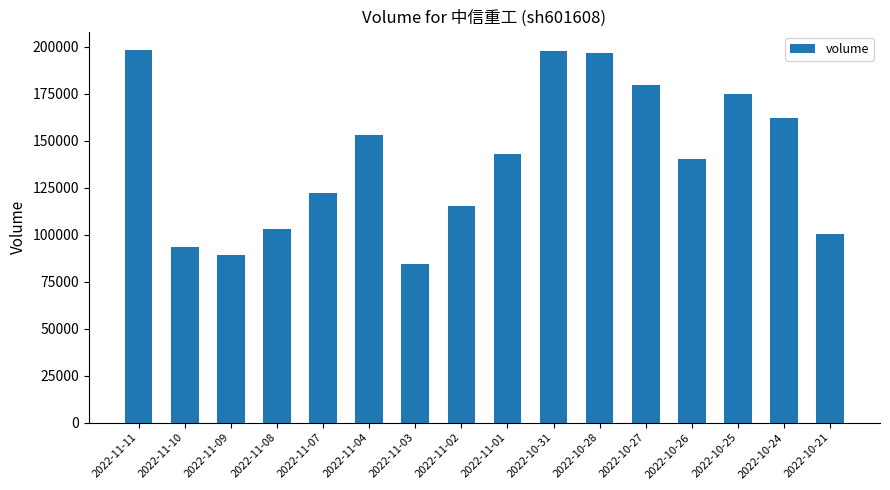

Is it true that the value at 2022-10-25 is 175022?

True